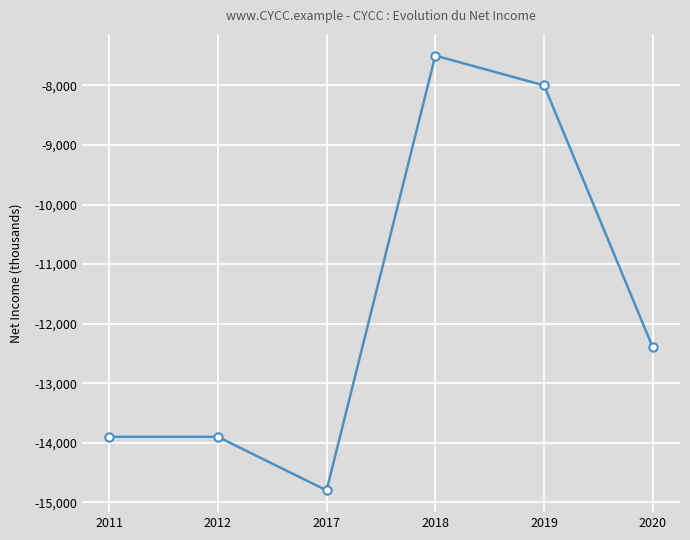

What is the average value?

-11750